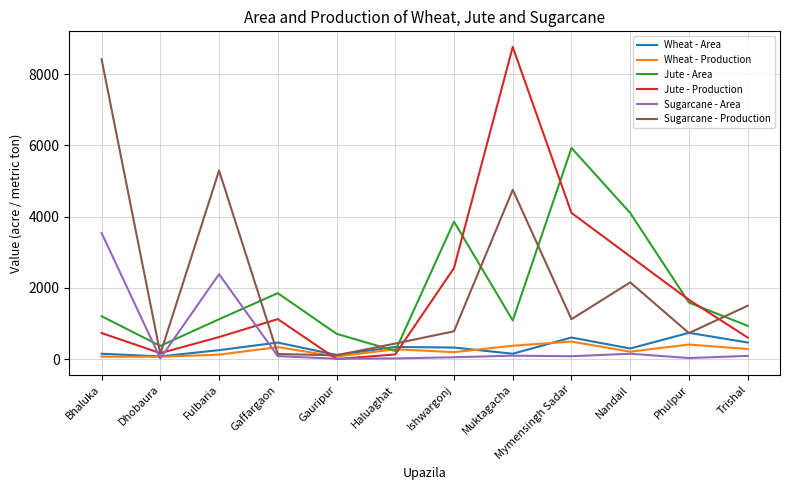

How many interior local peaks does the Wheat - Area series have?

4